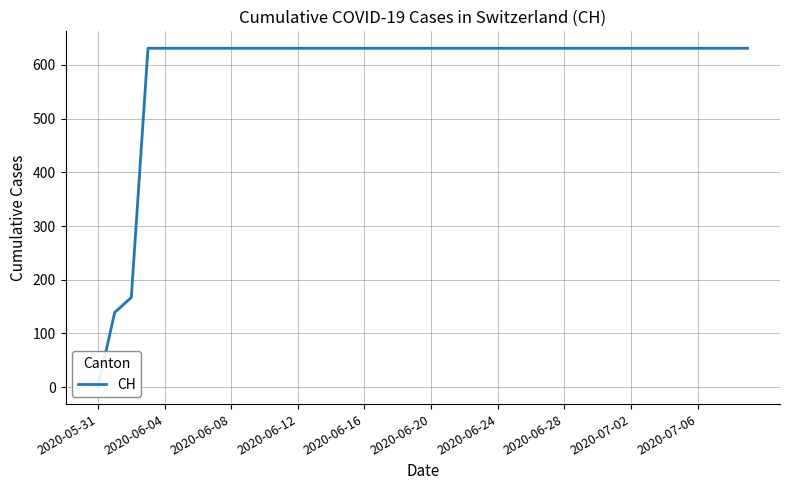

How many series are shown in this chart?

1